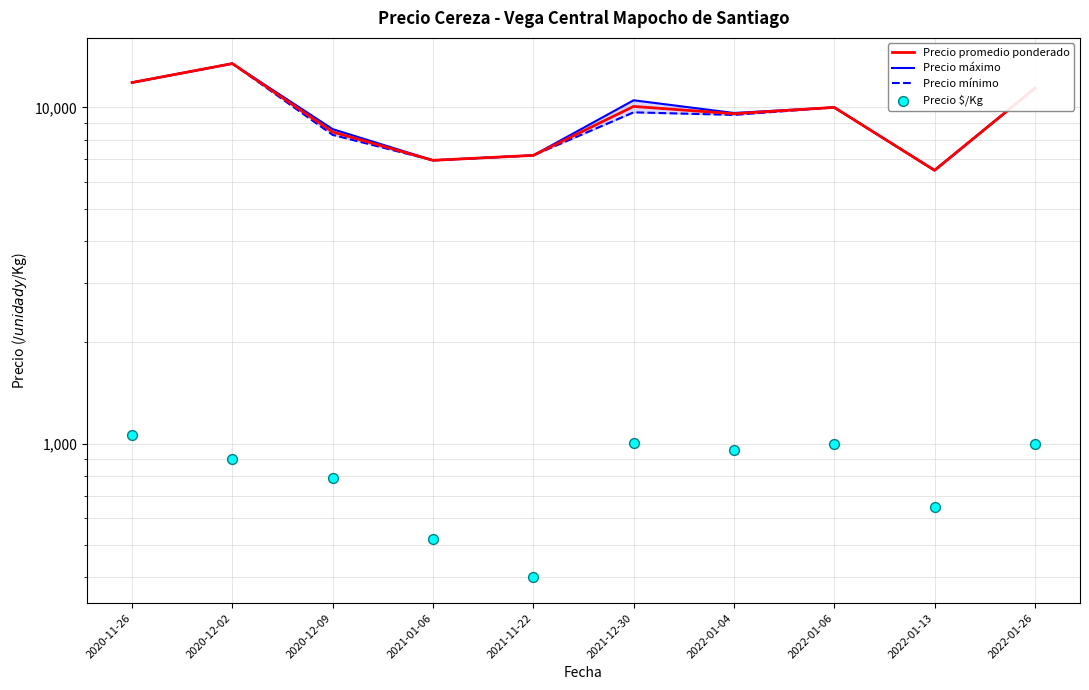

What are all the series names shown in the legend?

Precio promedio ponderado, Precio máximo, Precio mínimo, Precio $/Kg